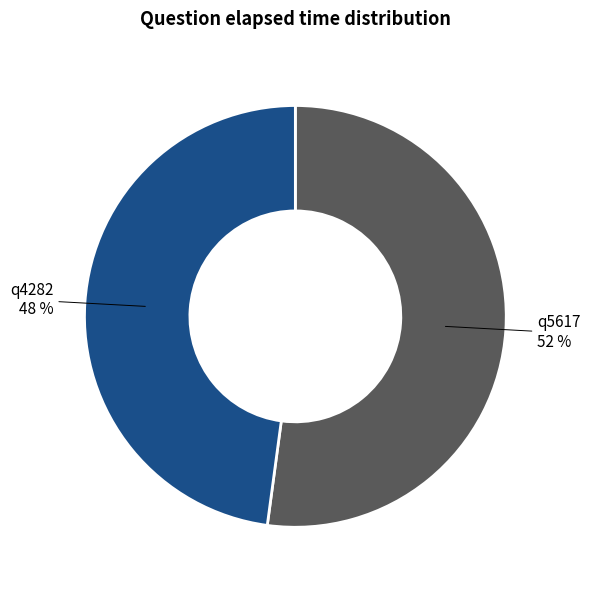

Between q4282 and q5617, which is larger?

q5617